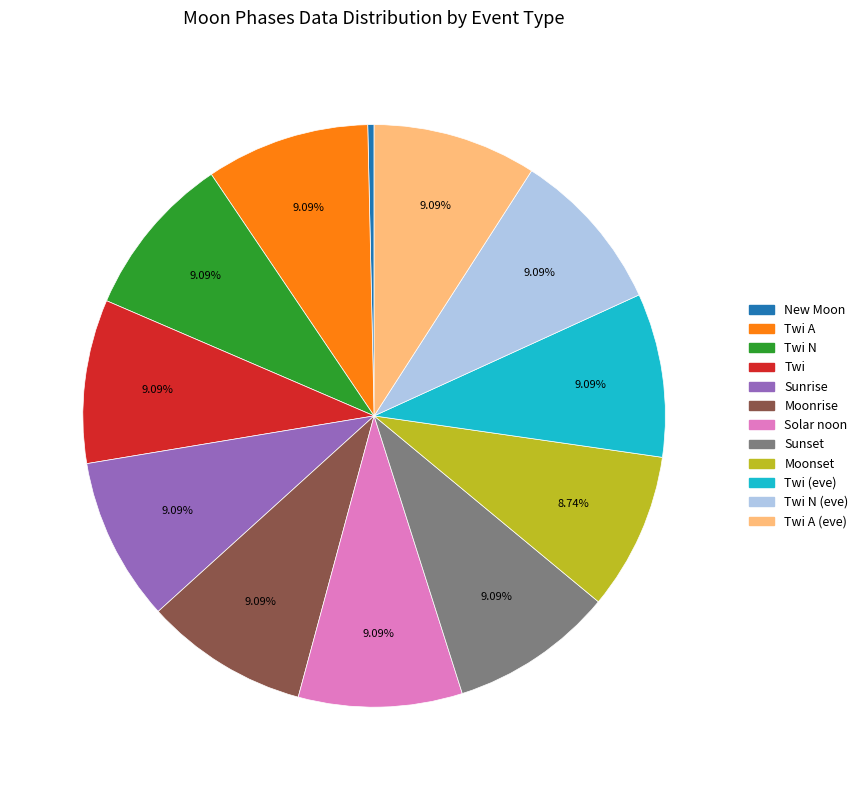

Count the number of slices in the pie.

12